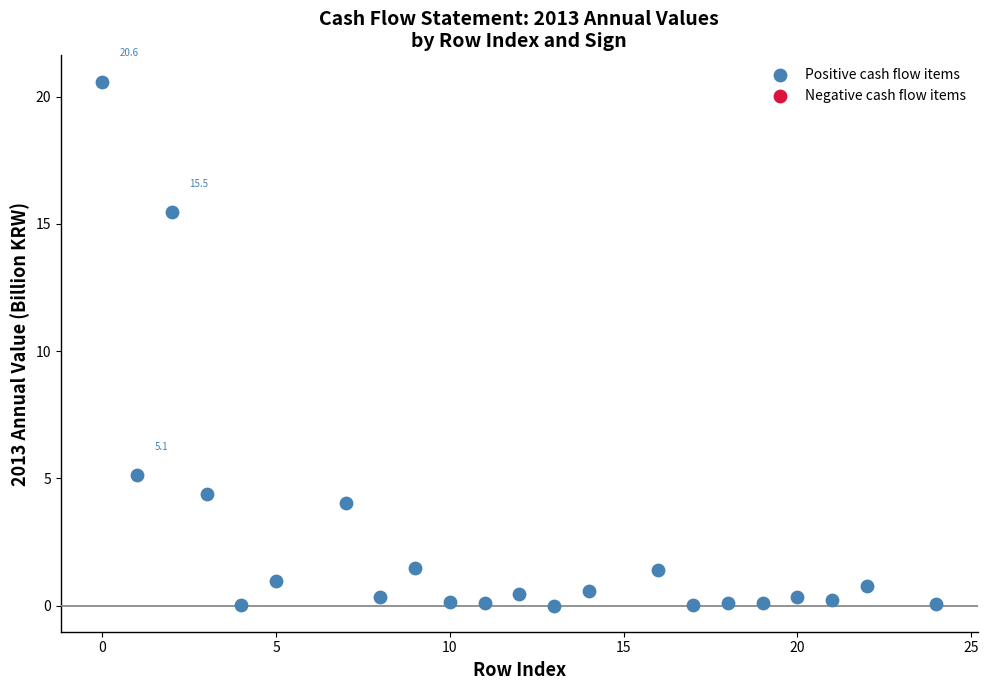

What Y value in the scatter plot is closest to 10?

5.1